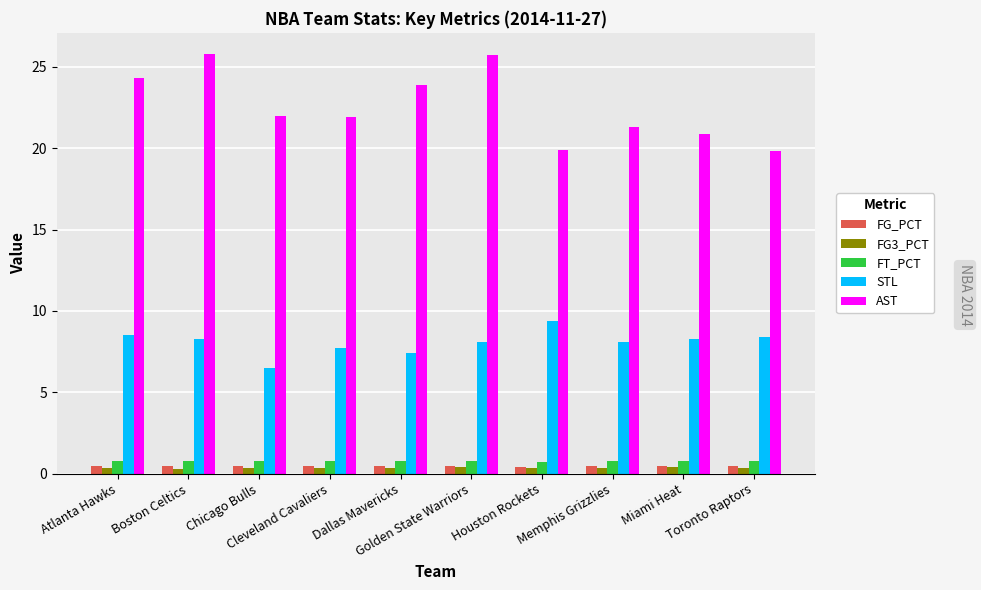

Between Memphis Grizzlies and Toronto Raptors, which series saw the biggest shift?

AST